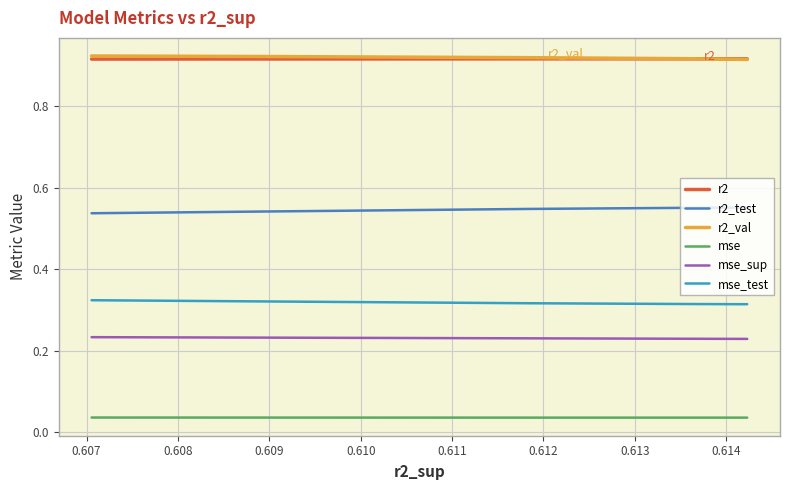

True or false: mse_sup and r2_val cross at least once.

False